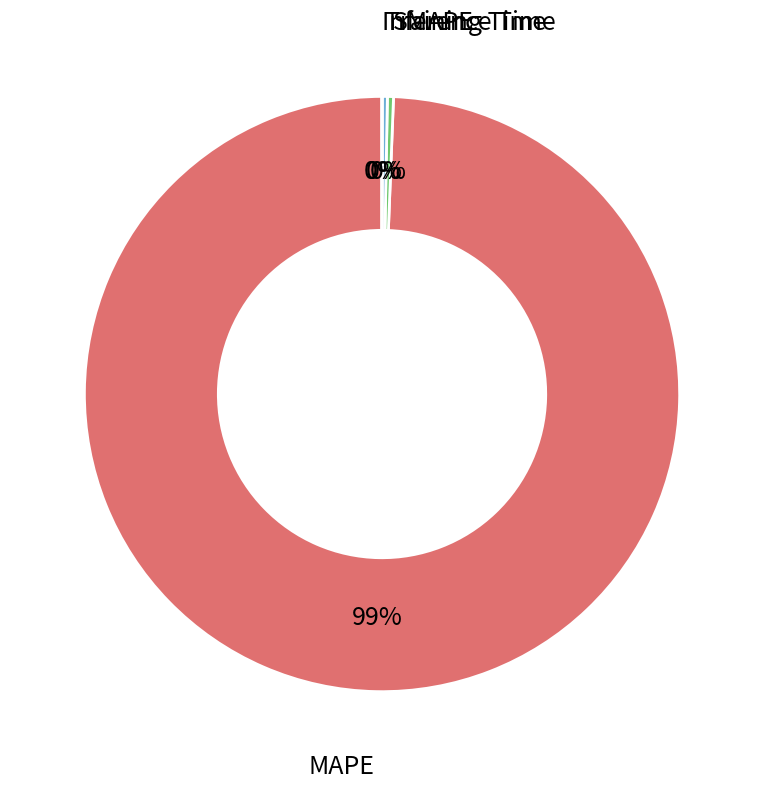

Count the number of slices in the pie.

4